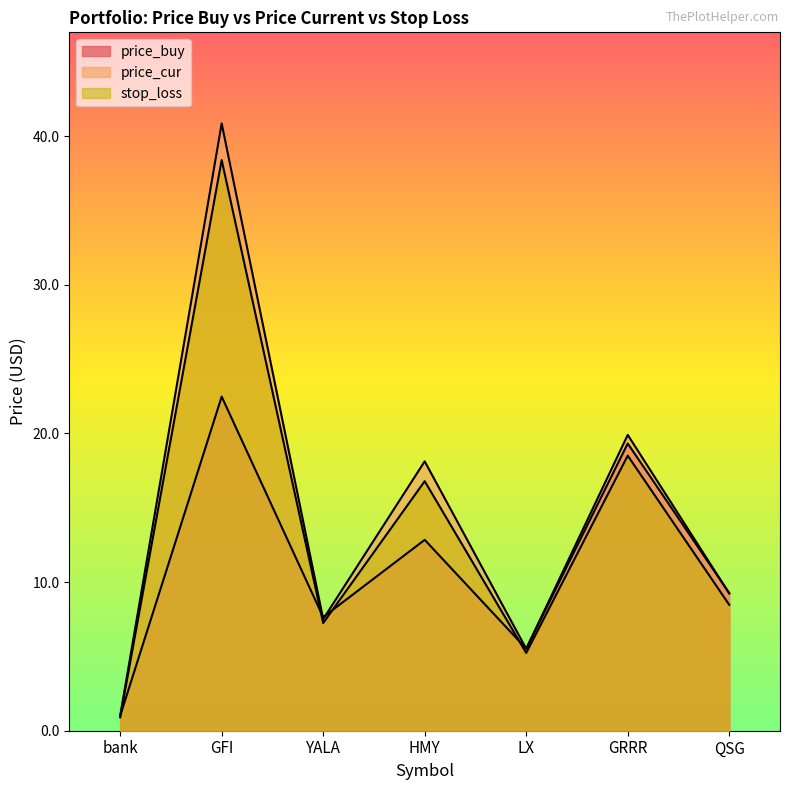

What is the sum of the price_cur values at GRRR and HMY?

38.0